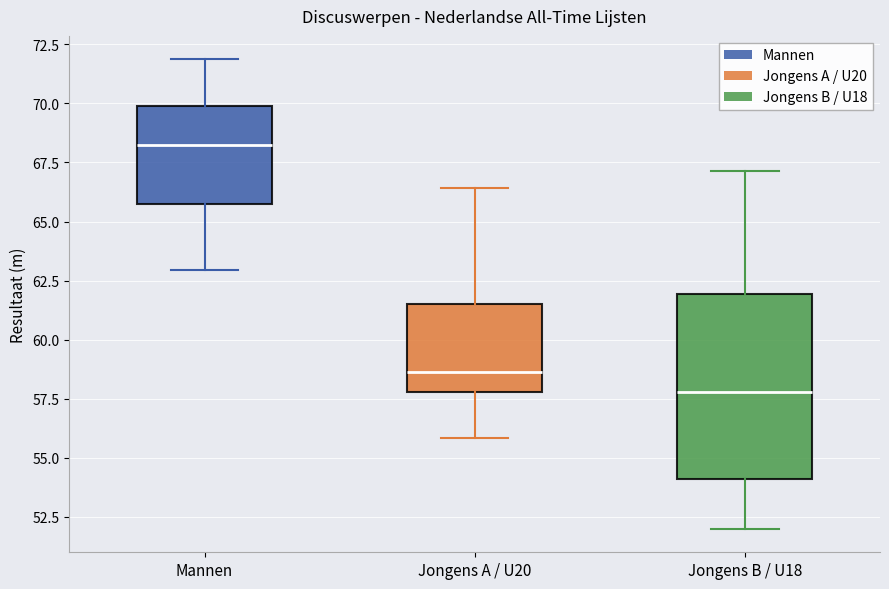

Where is the upper edge of the box for Jongens B / U18 on the y-axis? The values are not printed on the chart, so give them approximately, as read against the axis.

62.0